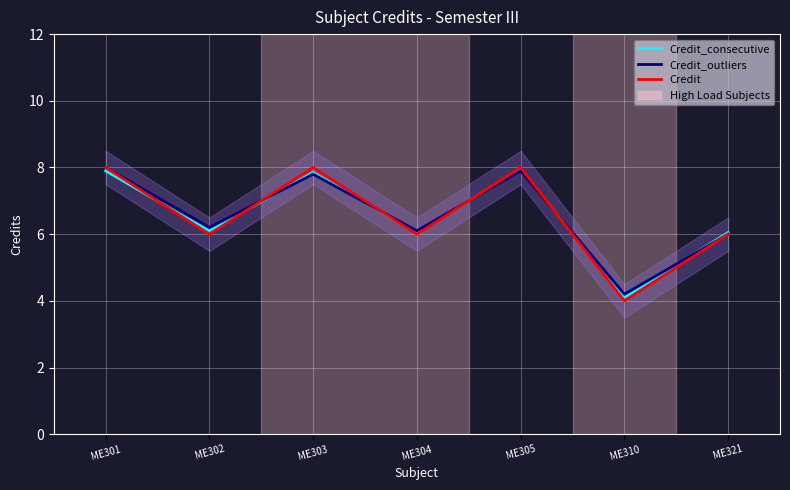

What is the difference between the second highest and minimum values in the Credit series?

4.0